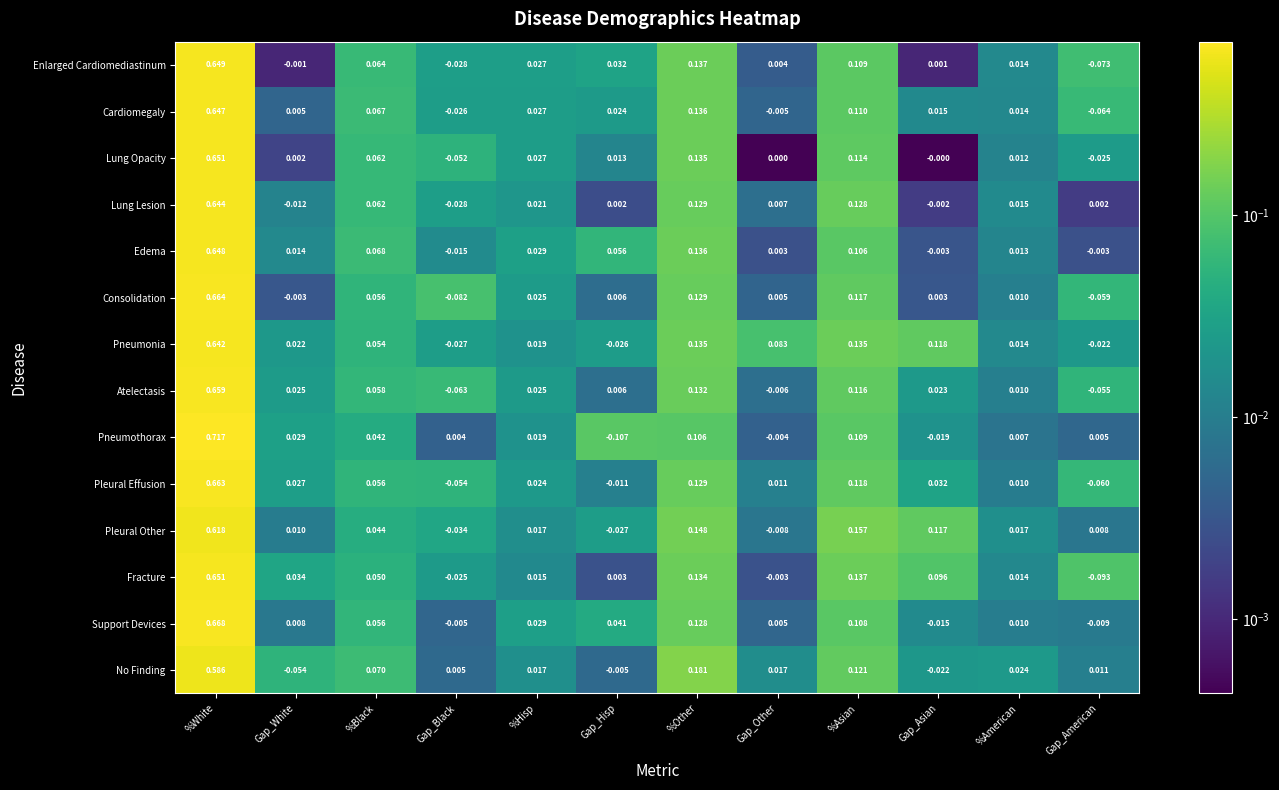

Which series changed the most between %Black and %Hisp?

No Finding